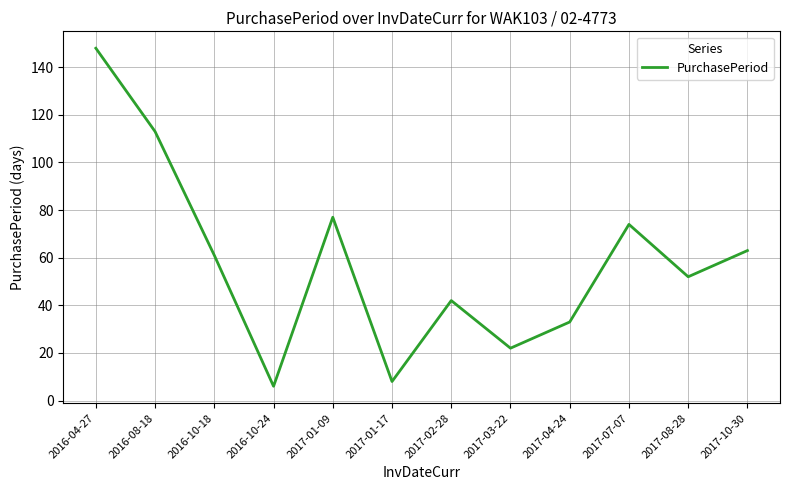

What position from the right is 2016-10-24?

9